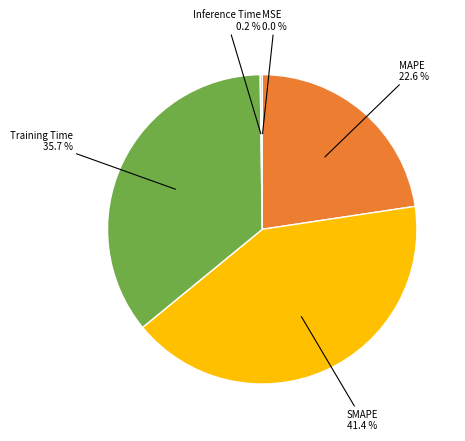

Does any single category account for the majority?

No